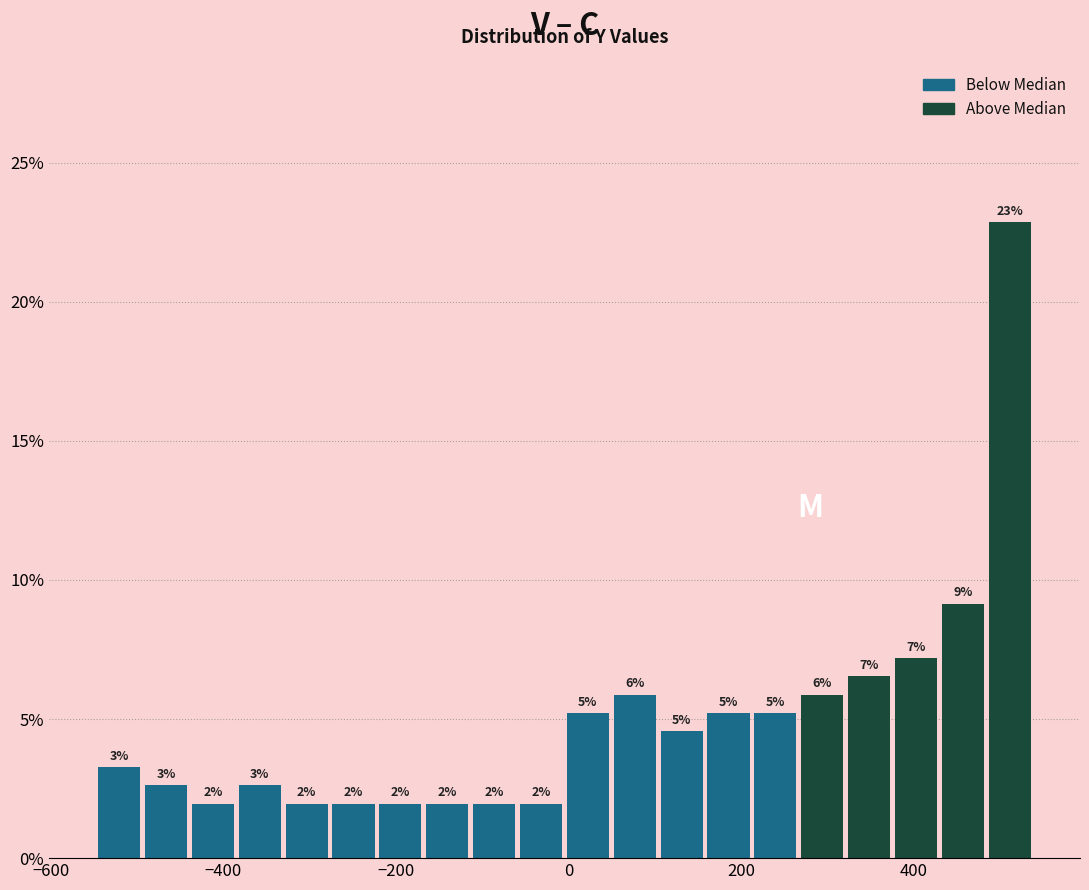

Around what value on the x-axis is the tallest bar? Give the approximate position of its centre, as read against the axis.

520